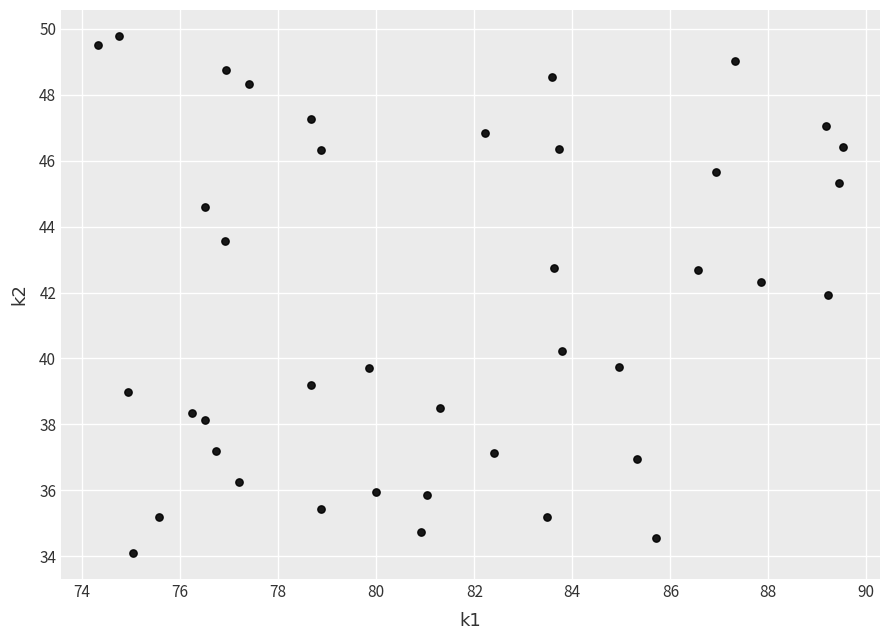

What is the range of Y values (max minus min)?

15.7